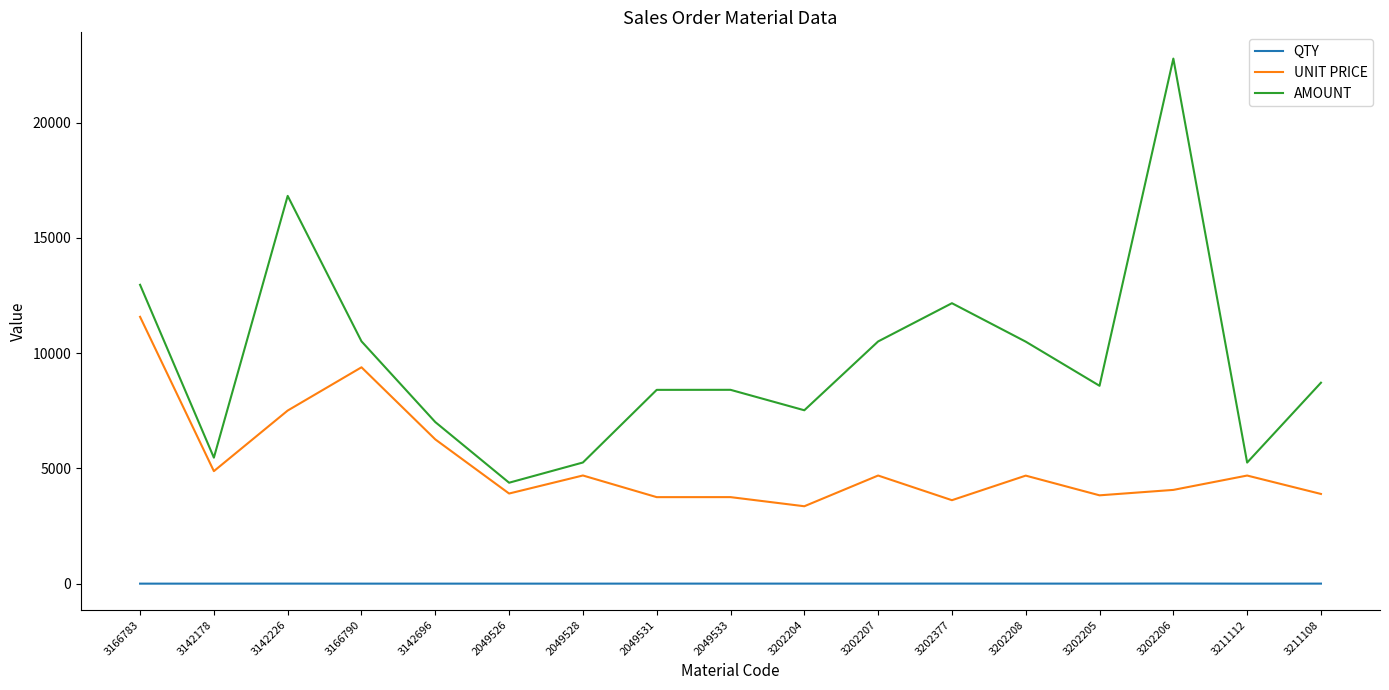

List the series in order of their peak value, lowest first.

QTY, UNIT PRICE, AMOUNT